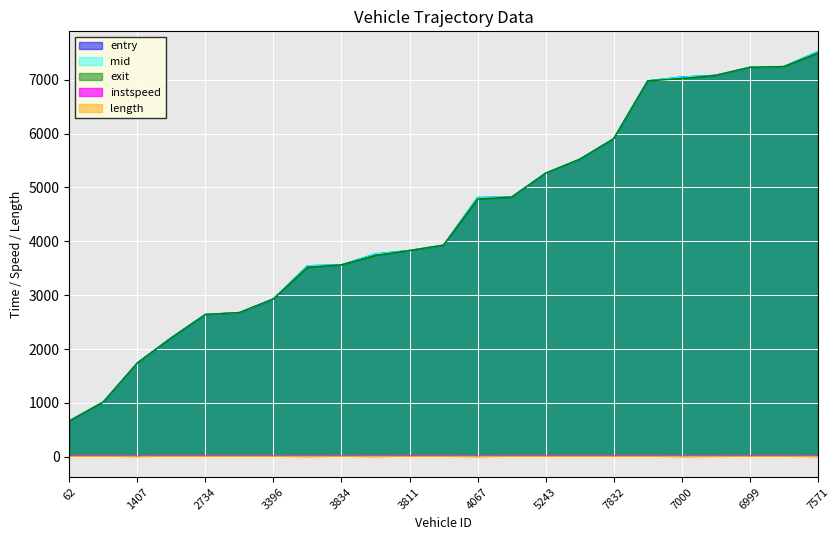

How many series are shown in this chart?

5